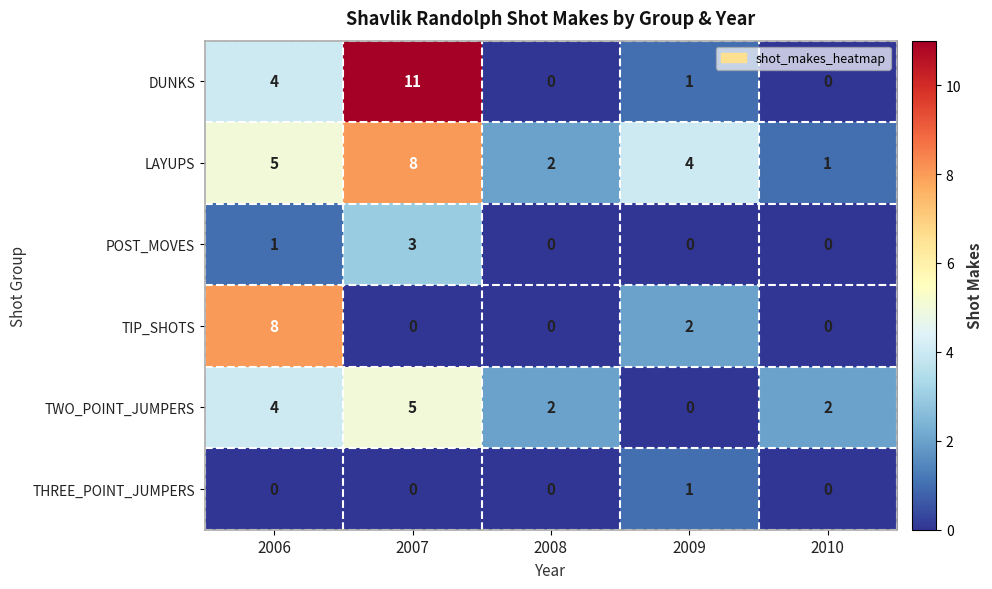

What is the difference between the highest and lowest values at 2009?

4